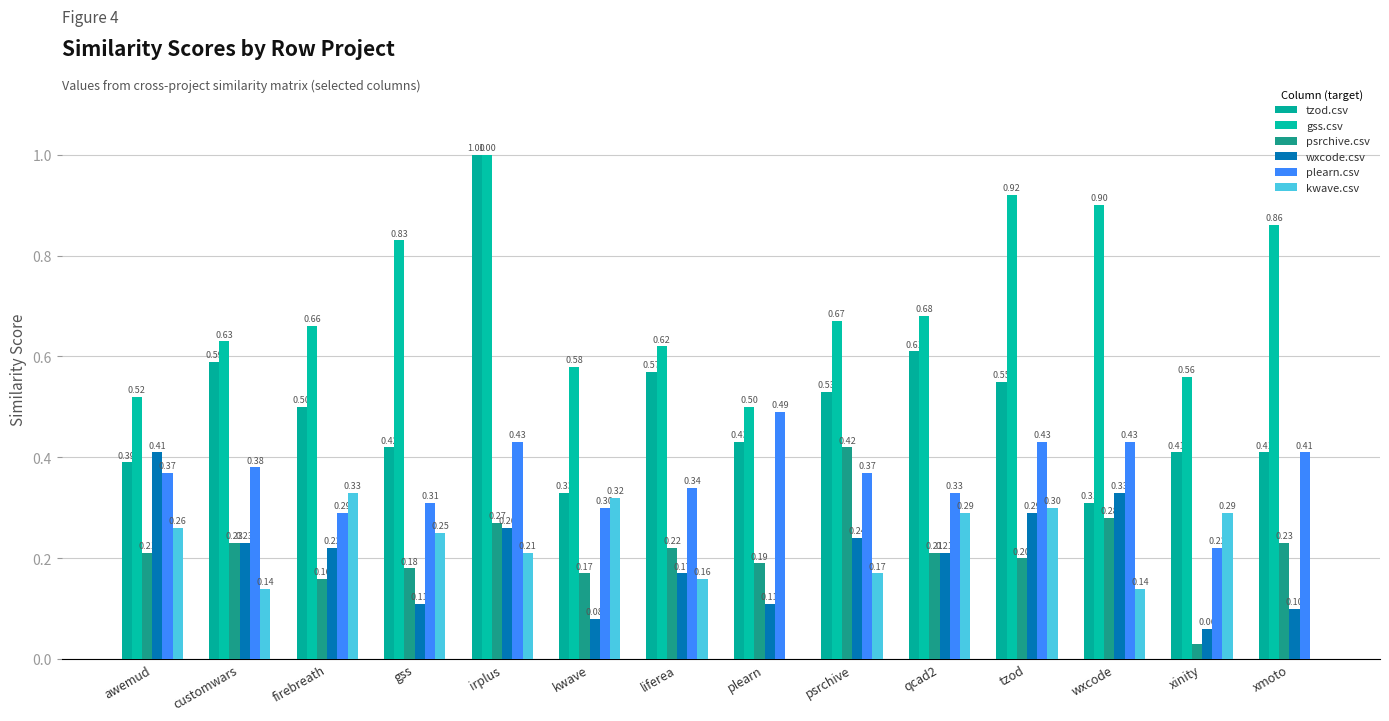

True or false: wxcode.csv has a value of 0.3 at customwars.

False